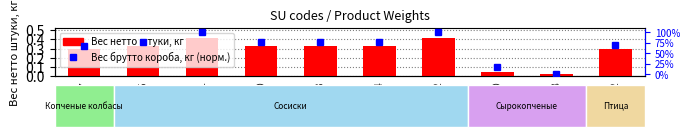

Which series has the widest spread of values?

Вес брутто короба, кг (норм.)